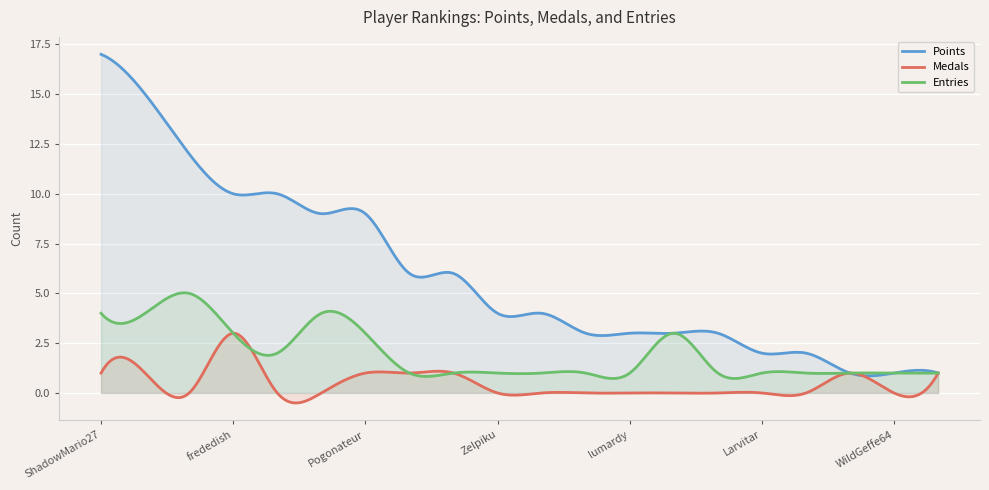

What is the value of the Medals point at the 7th from the left?

1